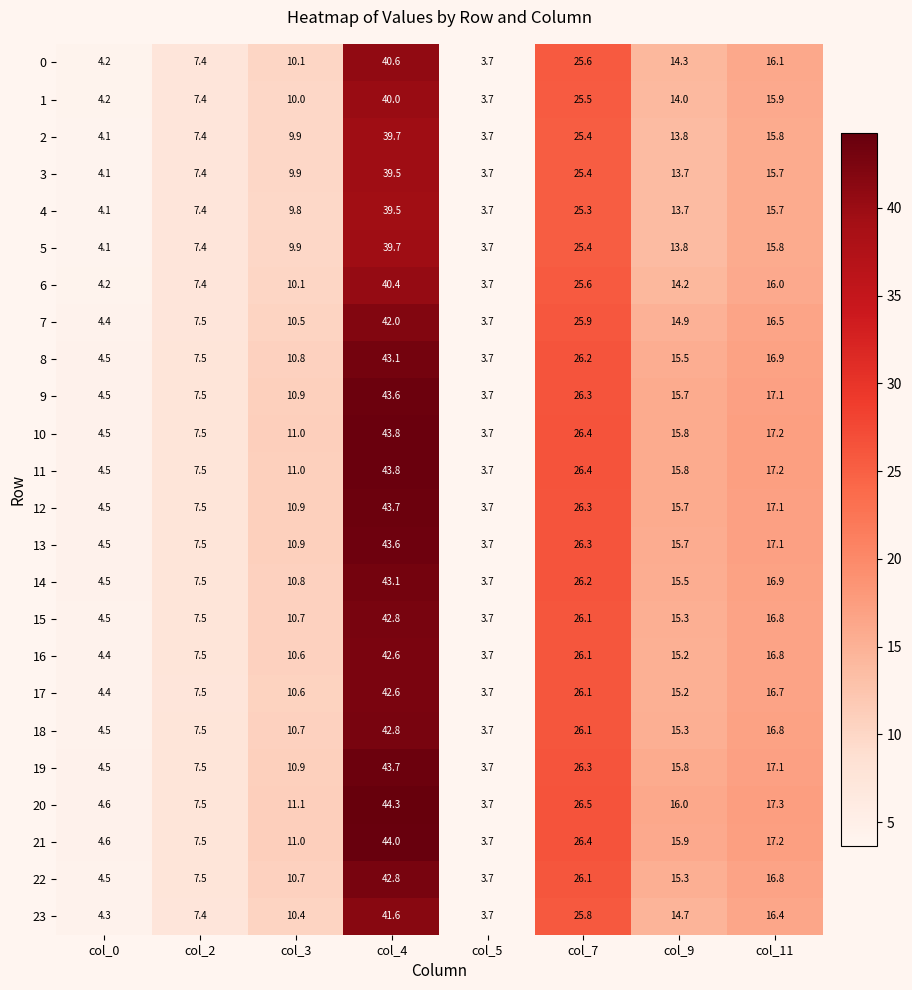

Which series has the widest spread of values?

20